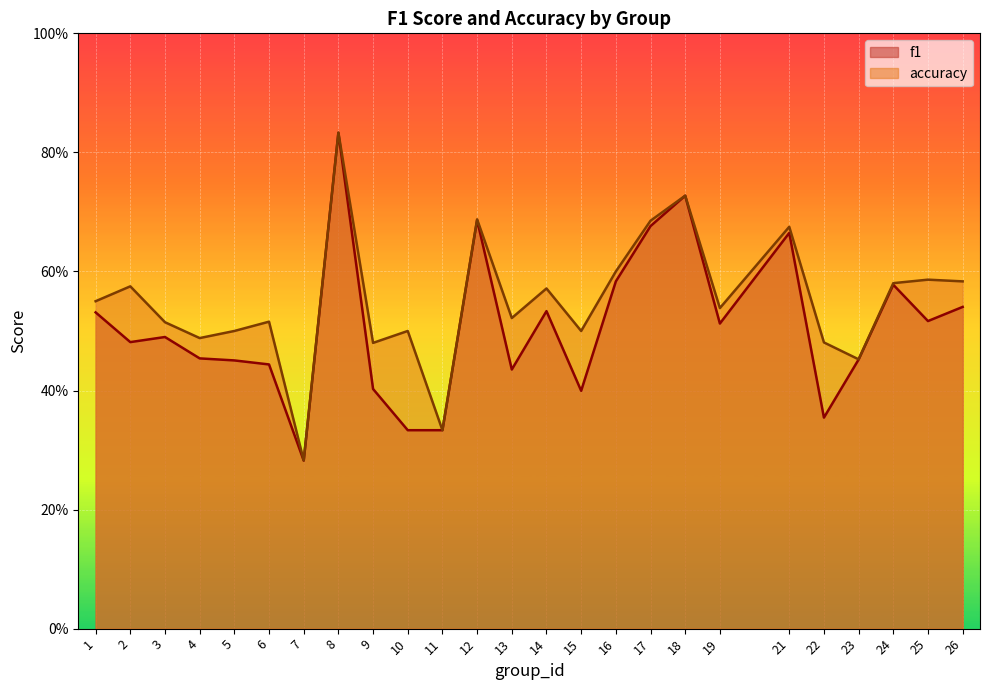

At which category does accuracy reach its first local peak?

2